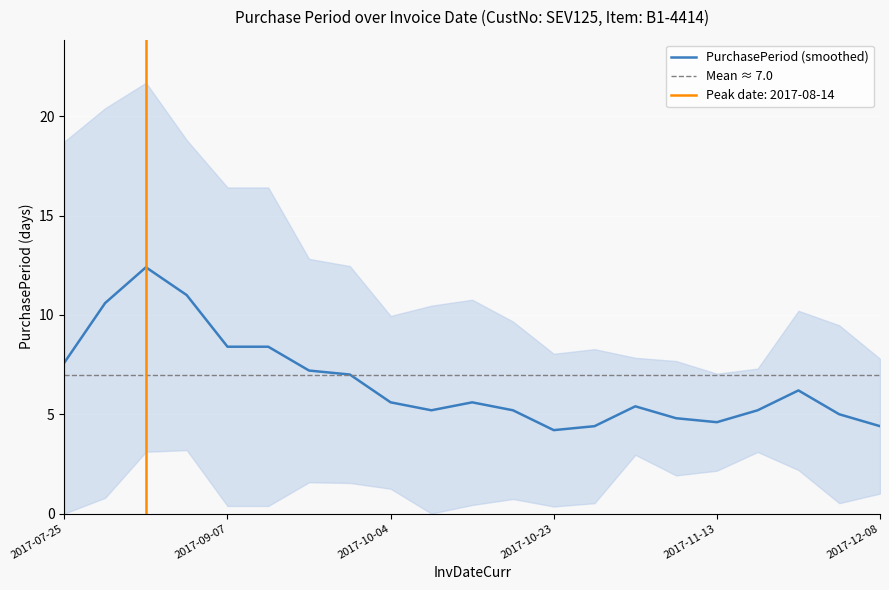

True or false: the data has more than 1 interior local peaks.

True